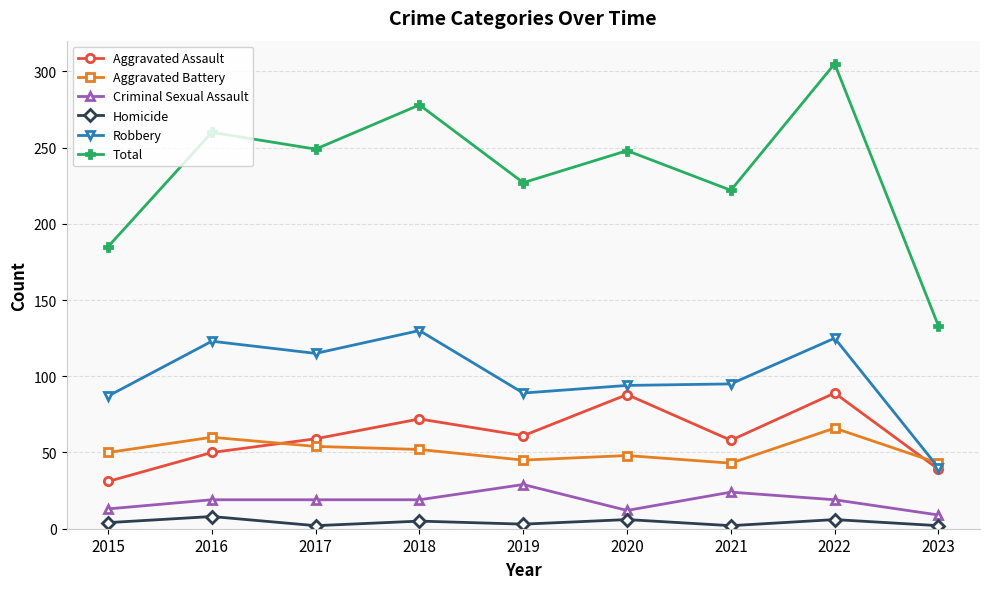

How many data points in Total are less than 248?

4